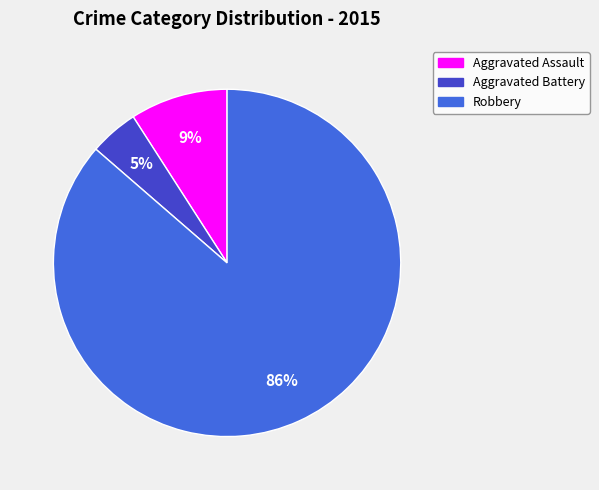

Between Robbery and Aggravated Battery, which is larger?

Robbery